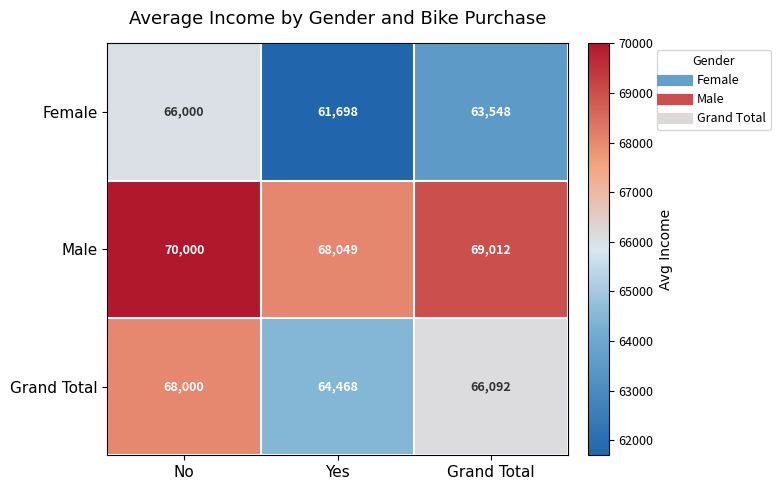

At which category is the sum across all series the highest?

No